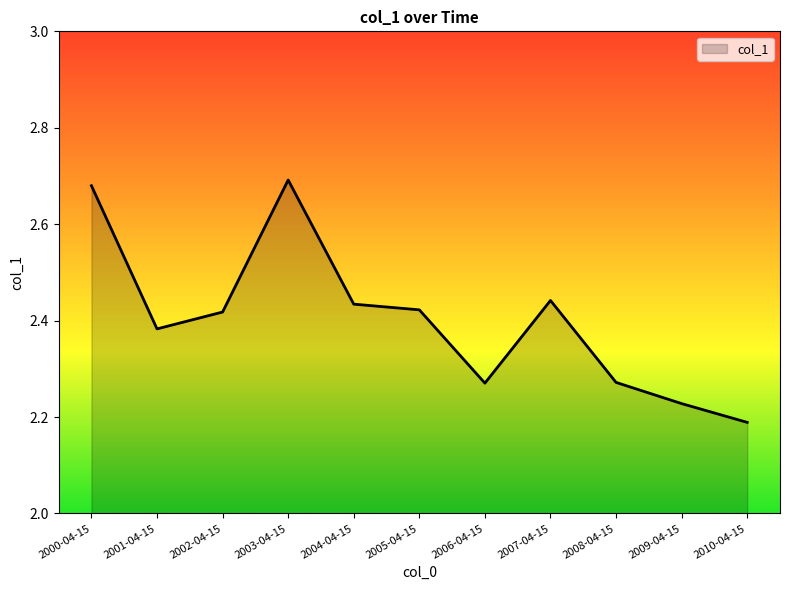

True or false: the data shows 1.1 at 2007-04-15.

False